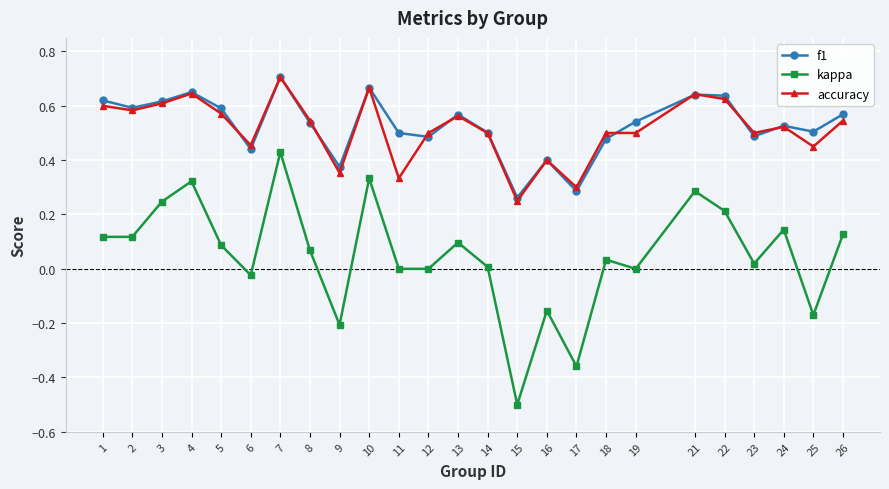

True or false: accuracy has more than 0 interior local peaks.

True